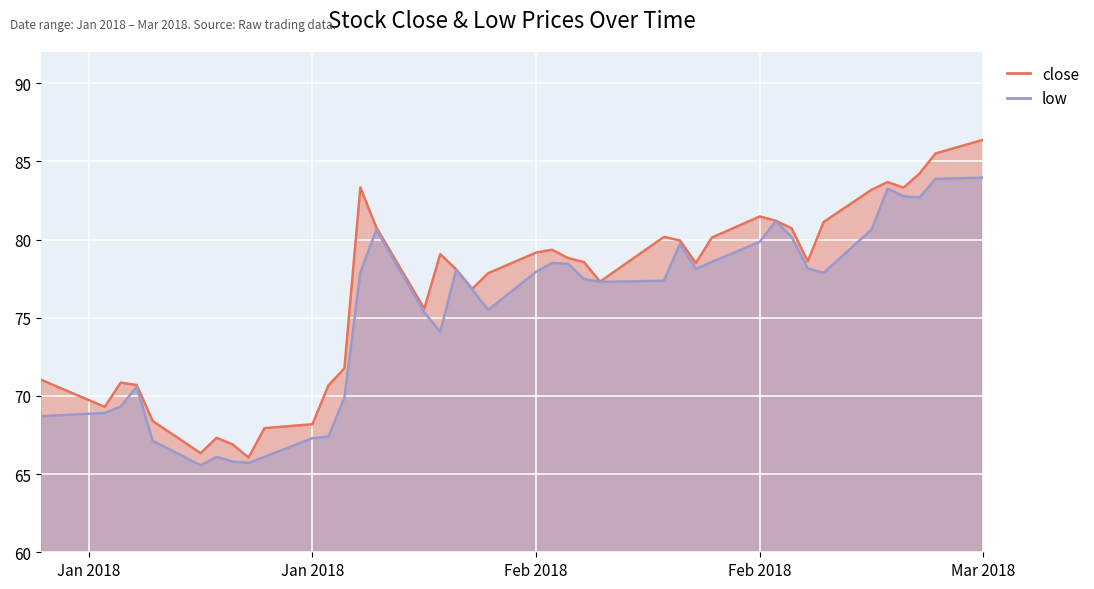

What is the label of the 28th point from the left?

2018-01-31